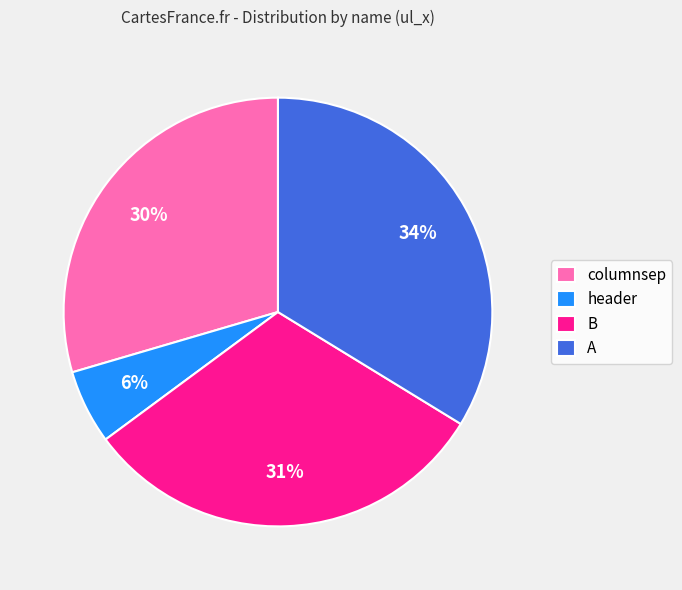

The A slice represents 49% of the pie. True or false?

False